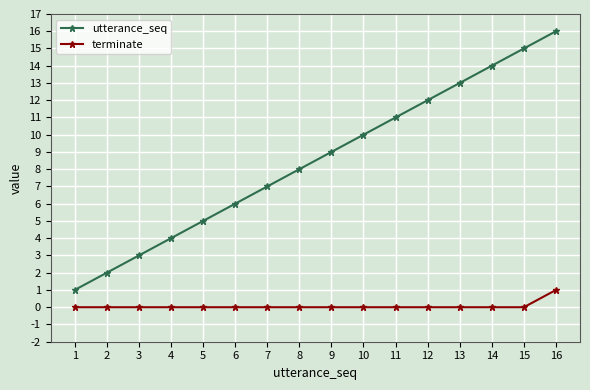

What are all the series names shown in the legend?

utterance_seq, terminate